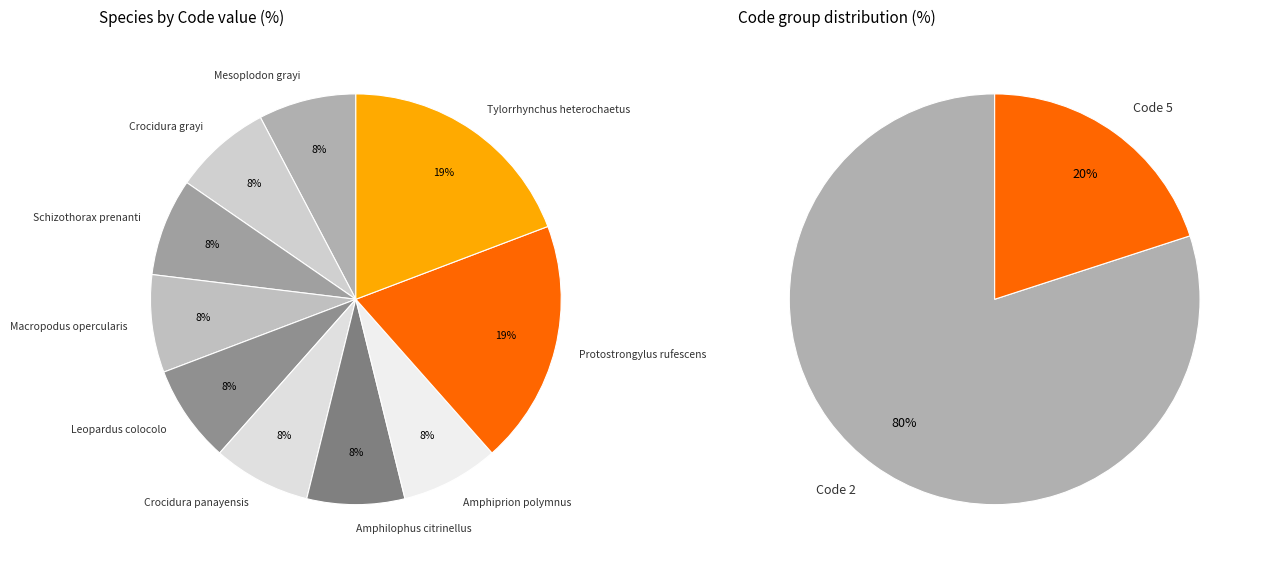

Does Crocidura grayi represent more than half of the total?

No